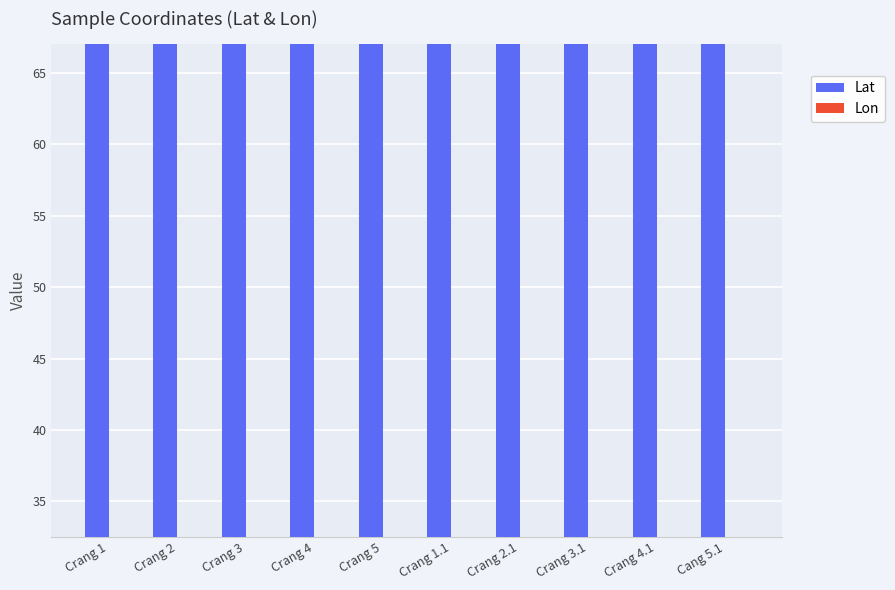

Is it true that Lon equals 8.1 at Crang 3?

False